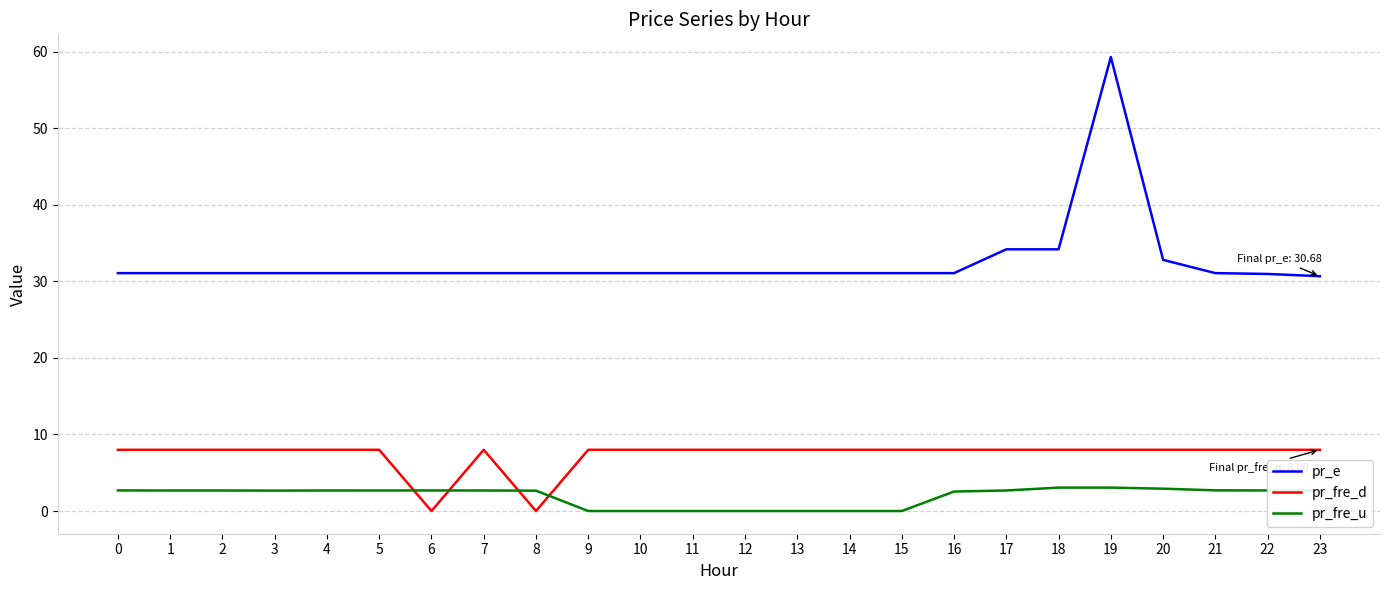

What is the difference between the maximum and minimum values in the pr_fre_d series?

8.0